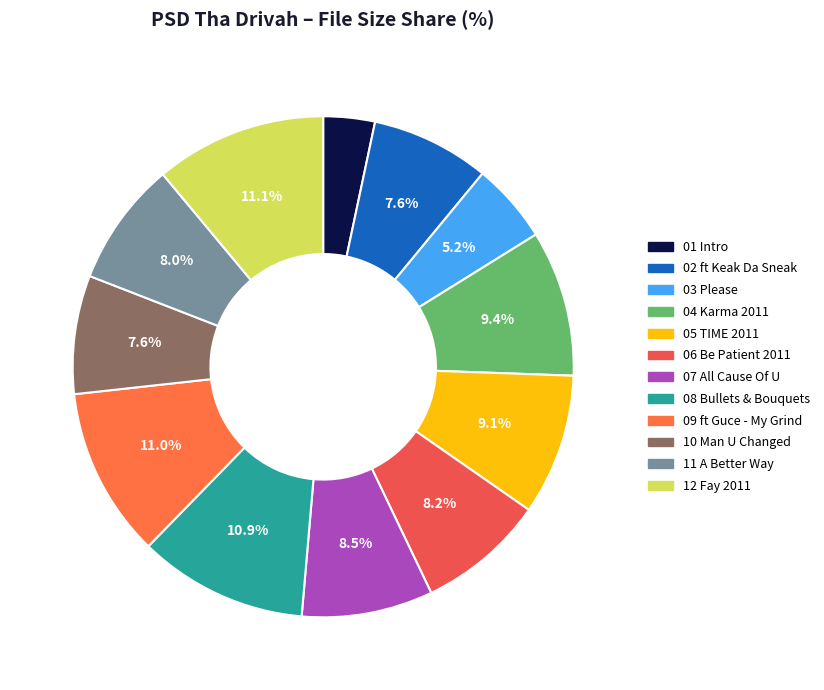

To the nearest percent, what percentage of the pie is 10 Man U Changed?

8%